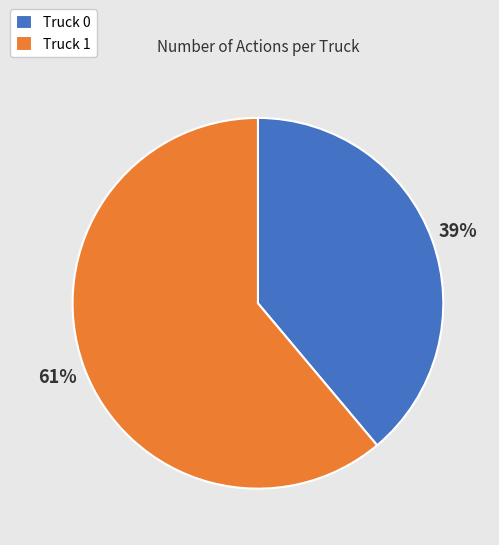

To the nearest percent, what is the average slice percentage?

50%